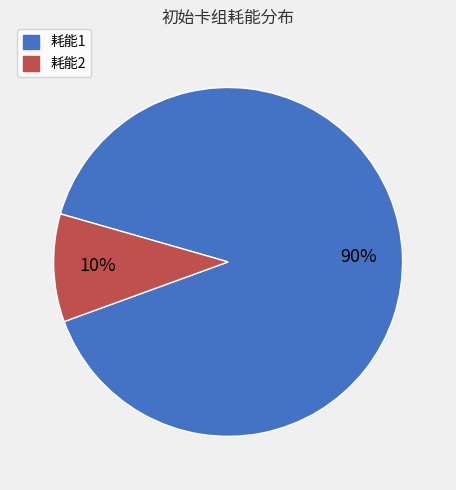

True or false: 耗能2 accounts for 10% of the total.

True